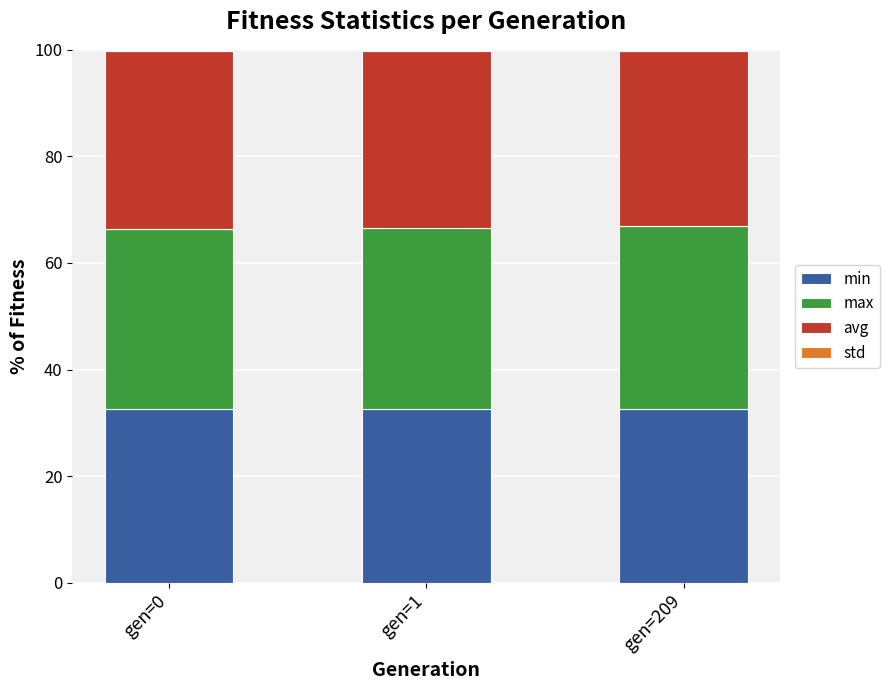

The value of min at gen=1 is 8.8. True or false?

False